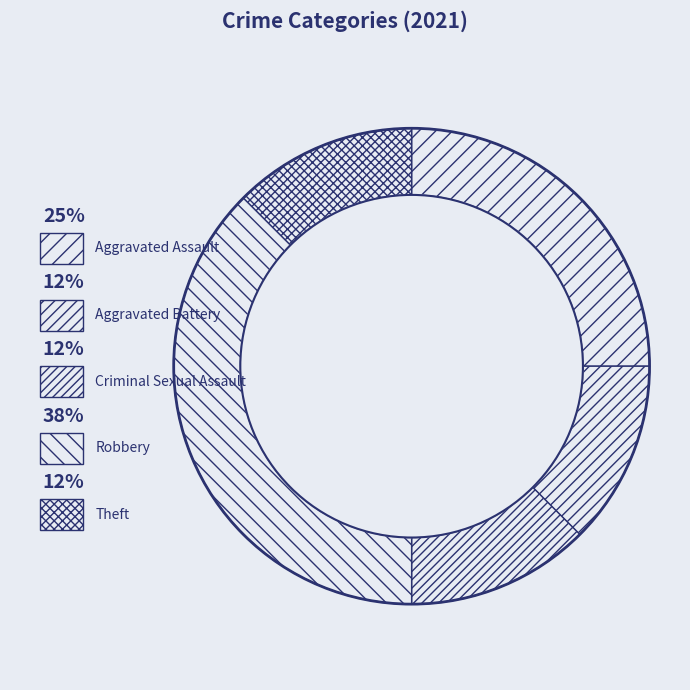

Count the number of slices in the pie.

5